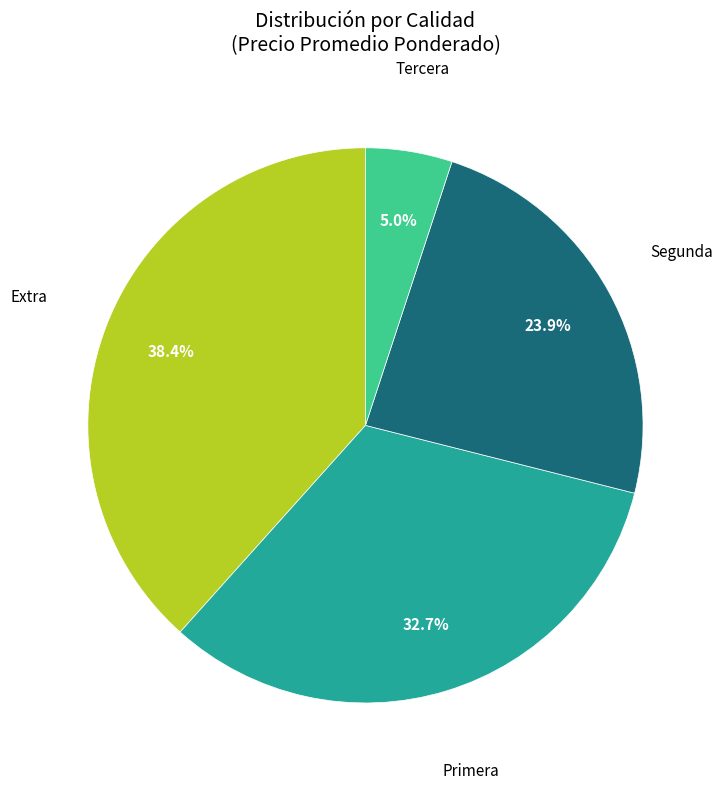

Does any single category account for the majority?

No